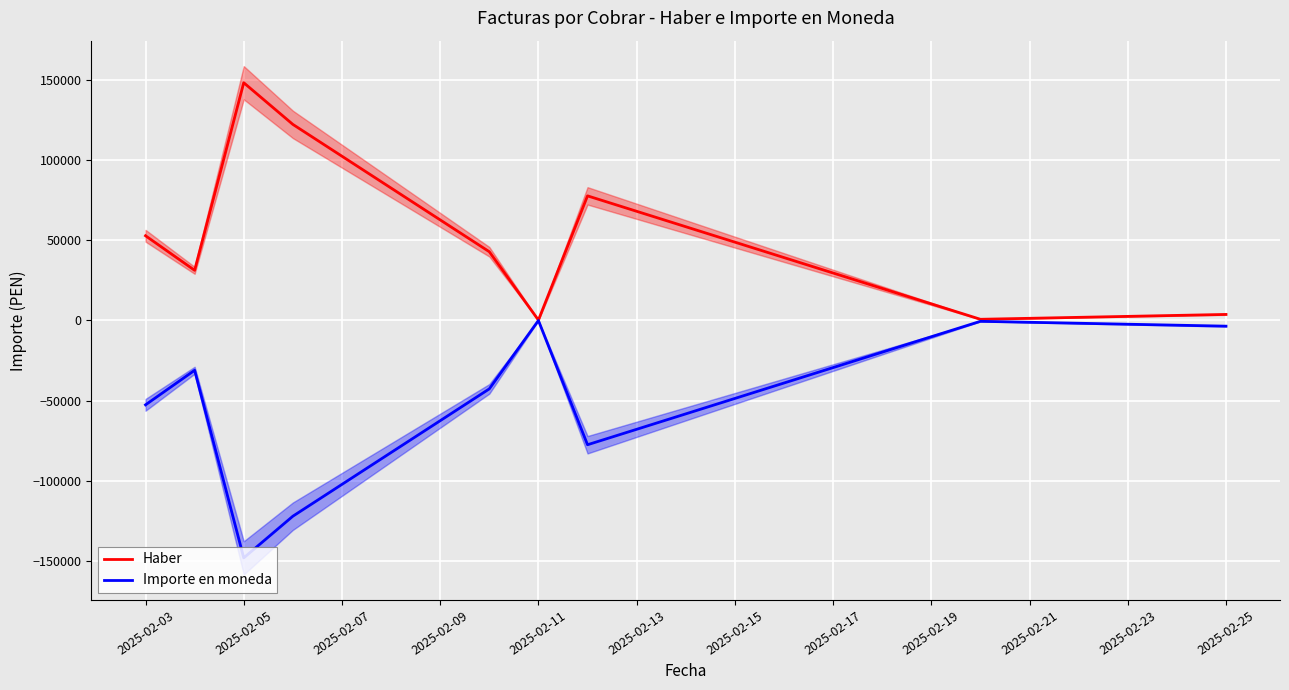

What is the average value of the Importe en moneda series?

-53169.5